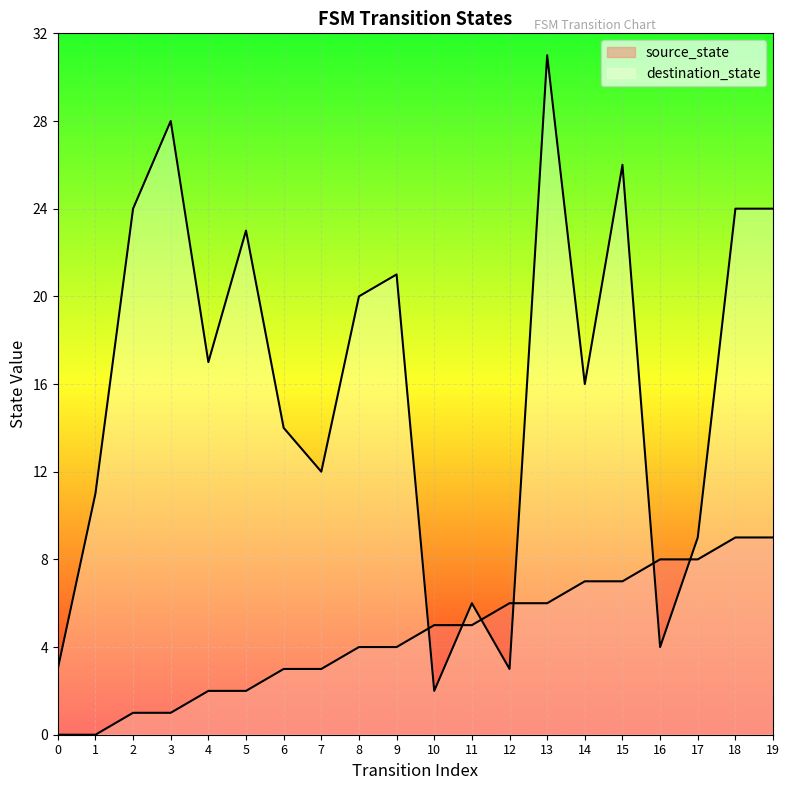

How many times do source_state and destination_state cross each other?

6